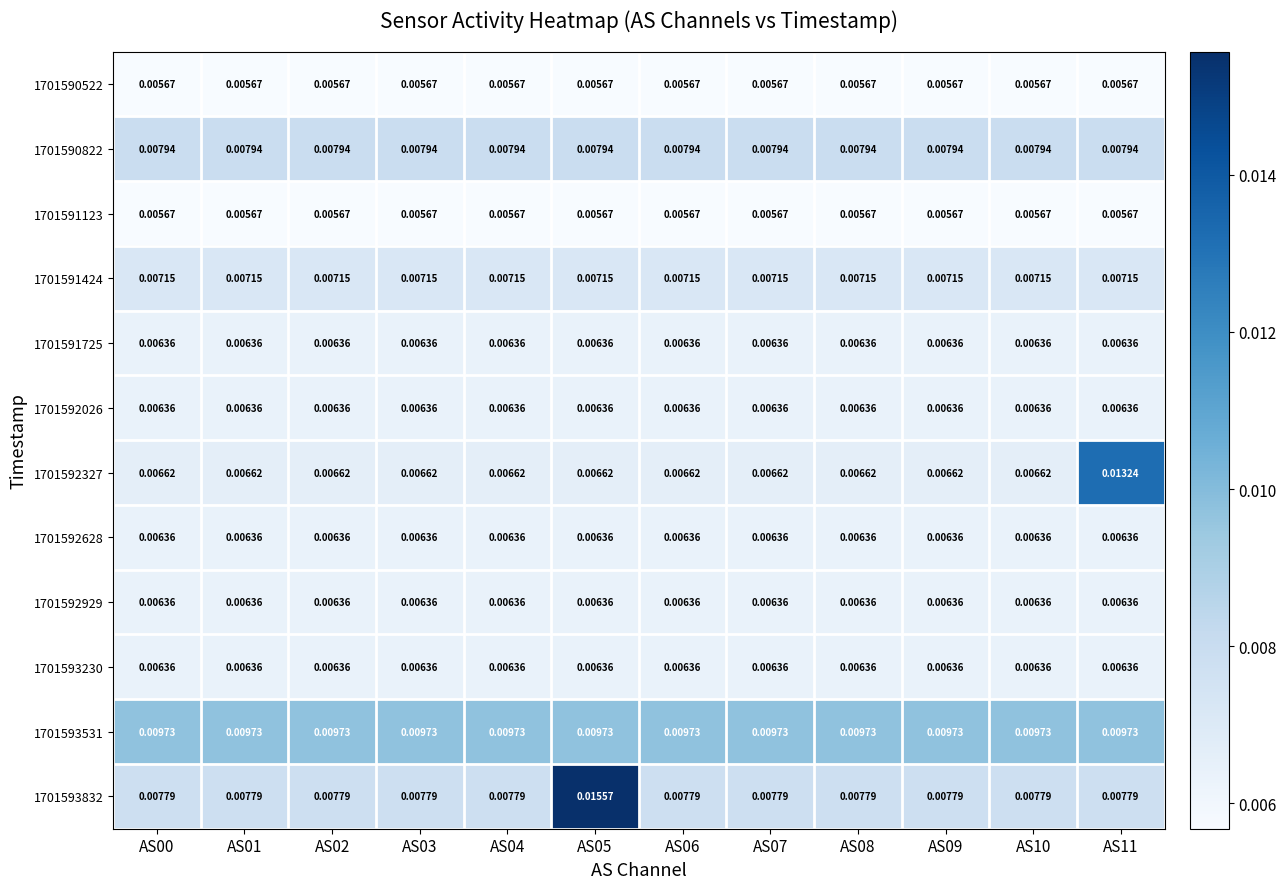

Is the value of 1701590522 at AS01 greater than the value of 1701592628 at AS11?

No